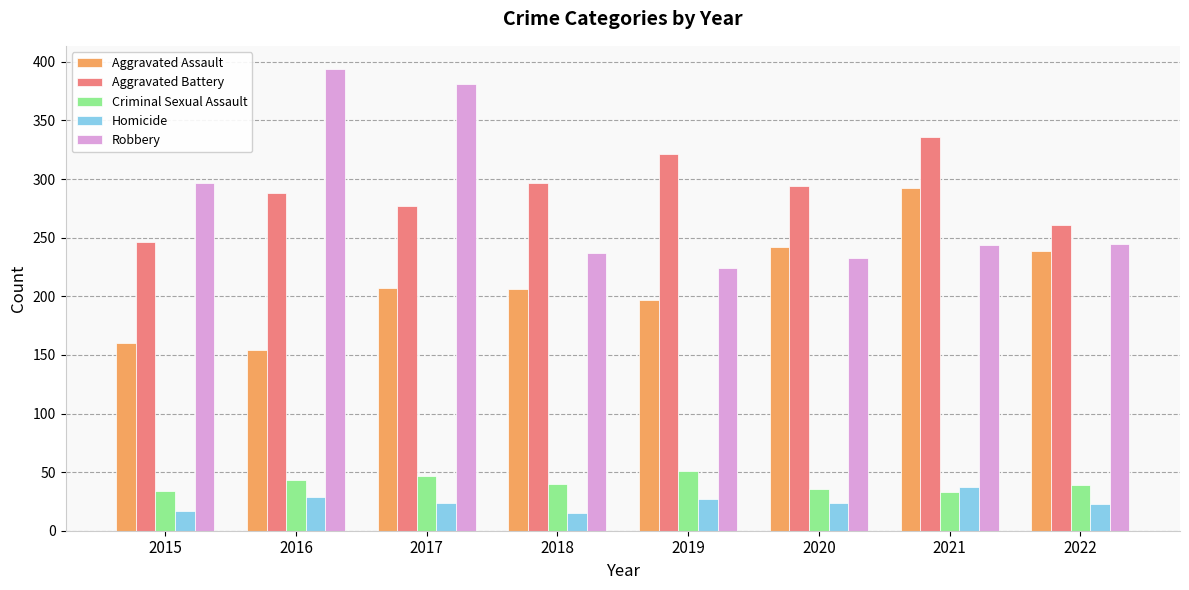

At which label does Criminal Sexual Assault reach its peak?

2019